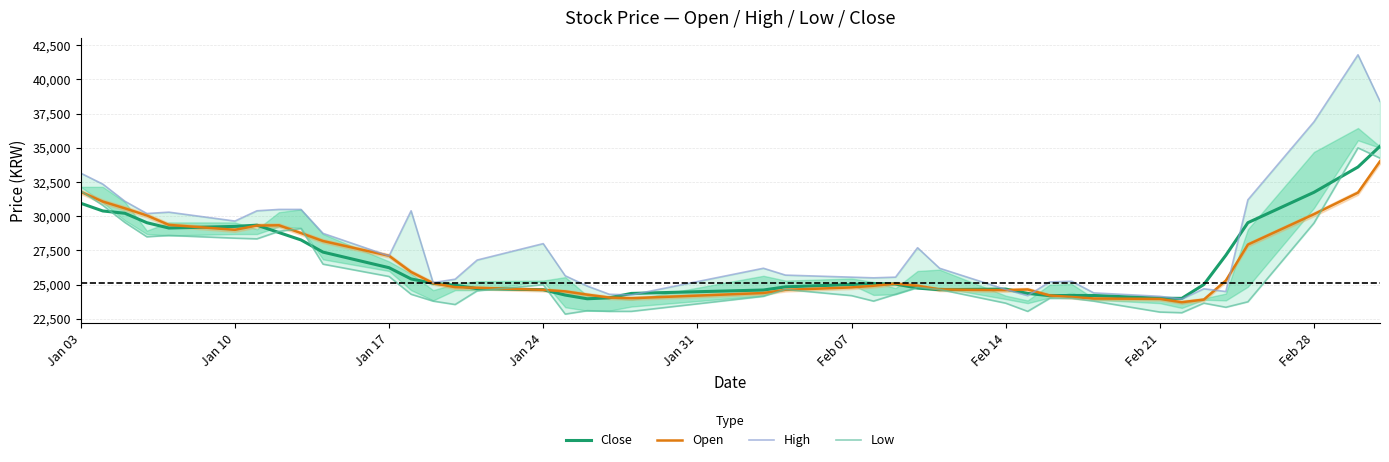

What is the minimum value for Close?

23970.0